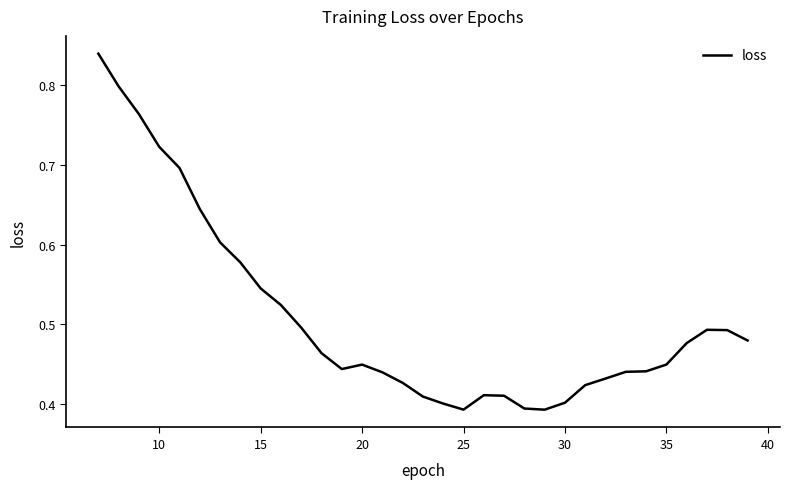

Is this an area chart (filled region under the line)?

No